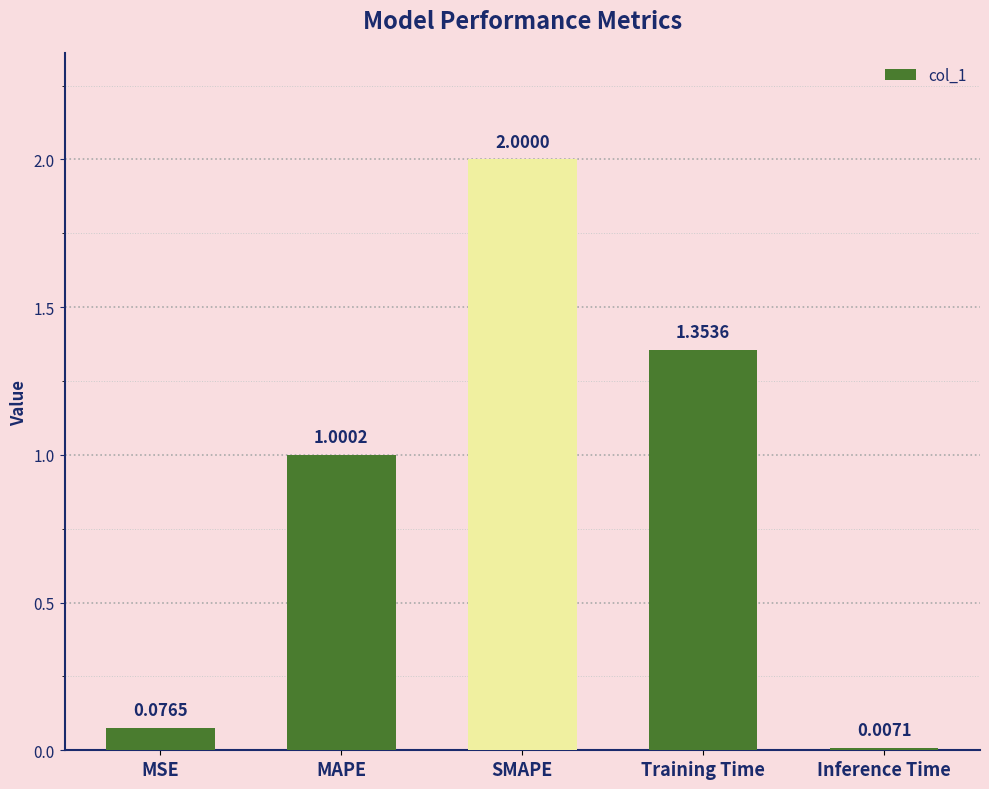

Count the number of values greater than 1.

3